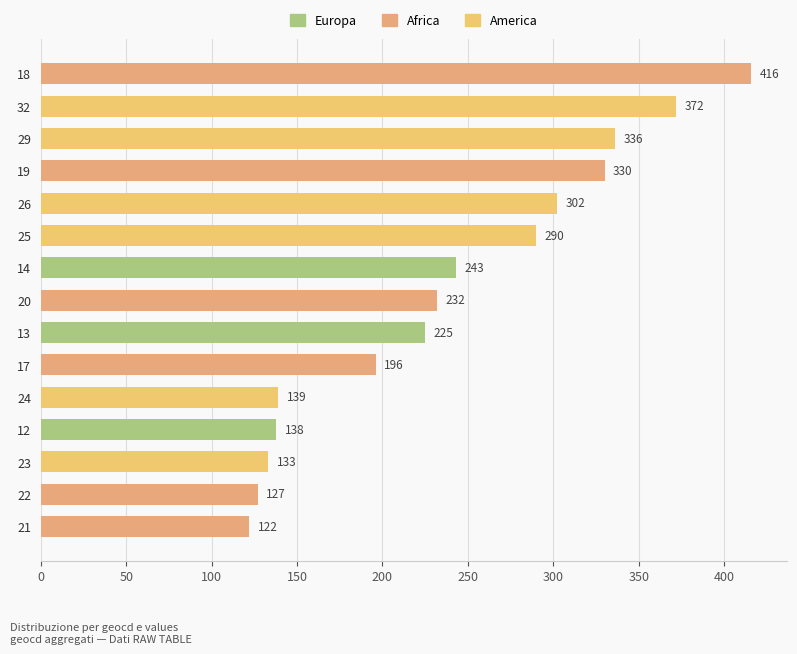

What is the ratio of the value at 12 to the value at 22?

1.1